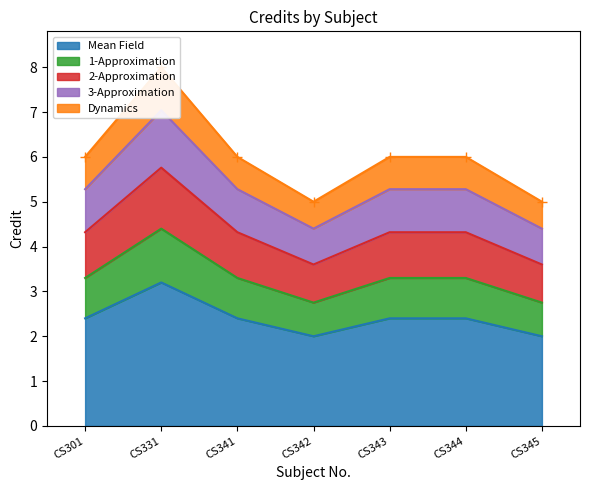

Where is the first local minimum?

CS342